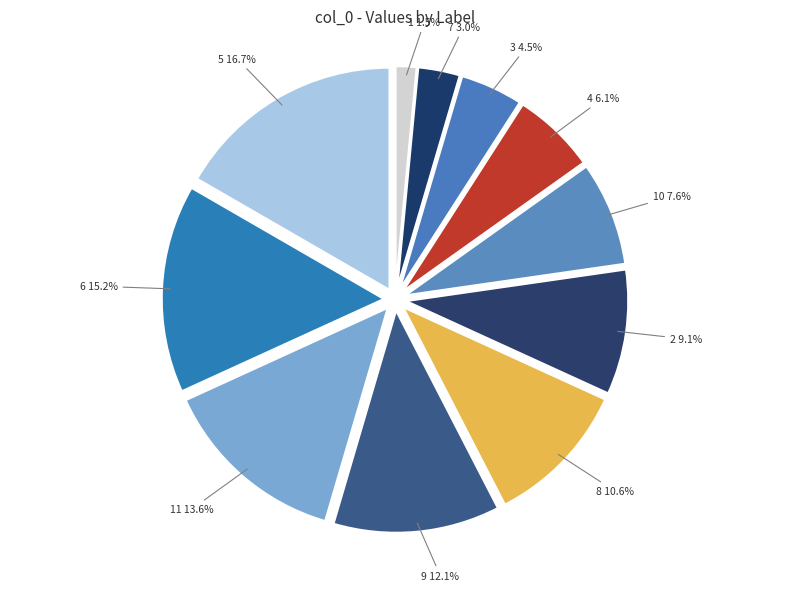

Rank the categories by value from highest to lowest.

5 16.7%, 6 15.2%, 11 13.6%, 9 12.1%, 8 10.6%, 2 9.1%, 10 7.6%, 4 6.1%, 3 4.5%, 7 3.0%, 1 1.5%